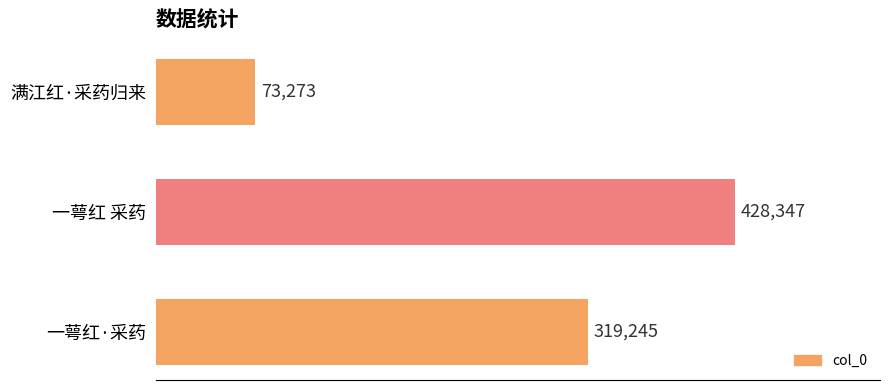

What is the smallest value displayed?

73273